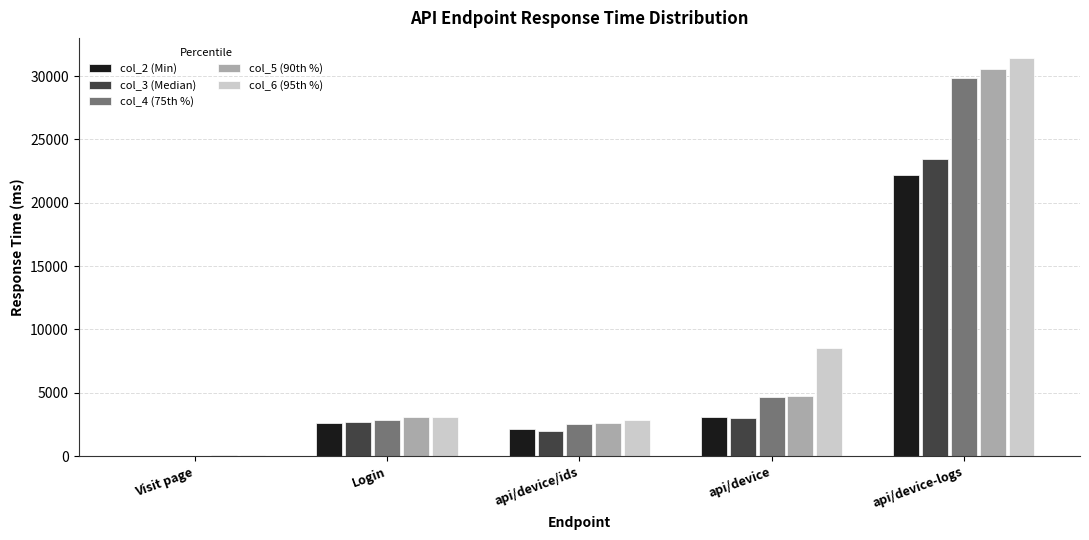

What is the total value across all series at api/device-logs?

137443